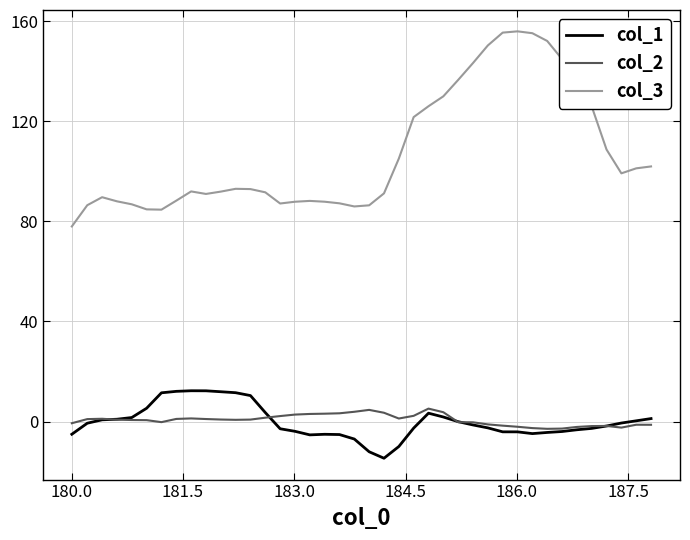

In col_1, how many points are lower than both neighbors (excluding endpoints)?

3